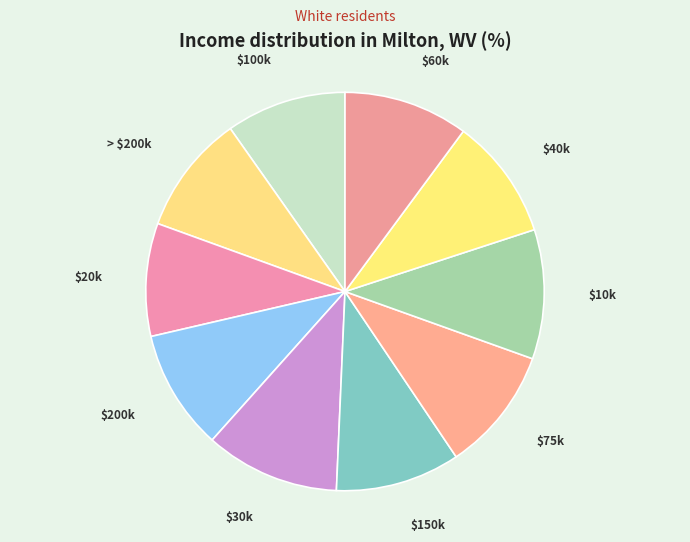

How many slices are in this pie chart?

10